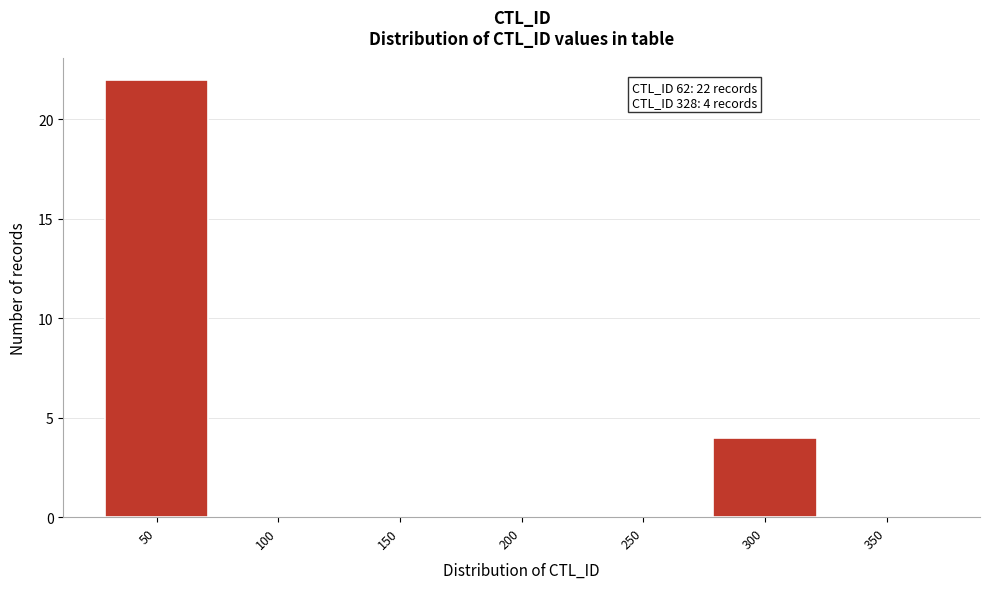

Reading right to left, extract all data points from this chart.

350=0	300=4	250=0	200=0	150=0	100=0	50=22